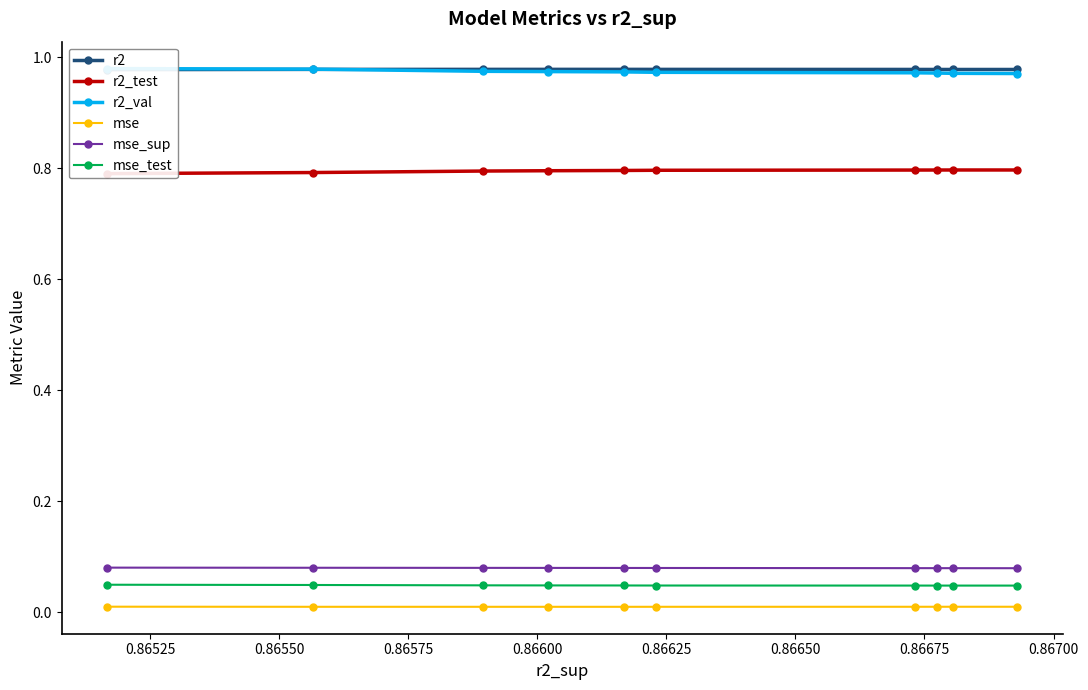

Which series has the widest spread of values?

r2_val